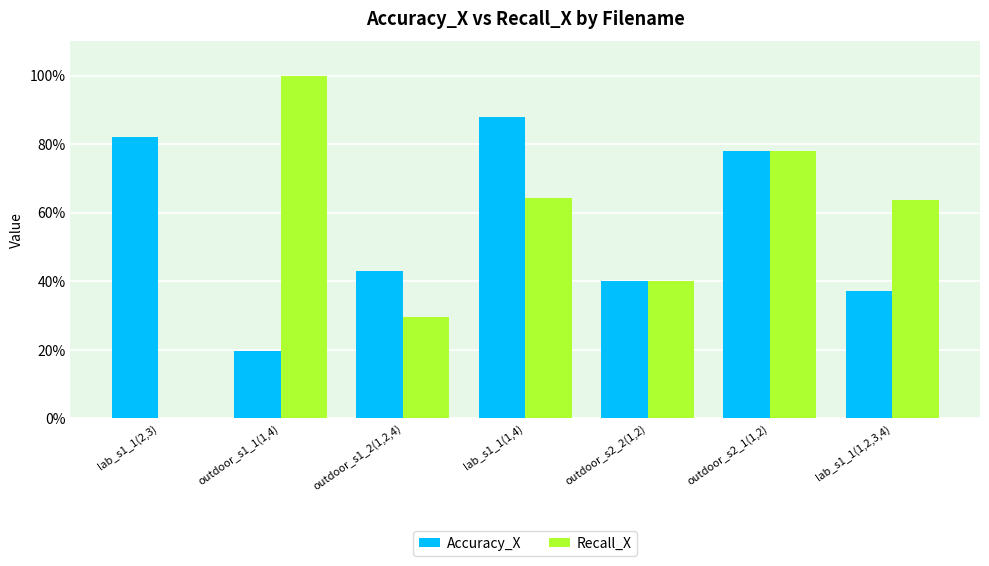

At which category is the sum across all series the highest?

outdoor_s2_1(1,2)